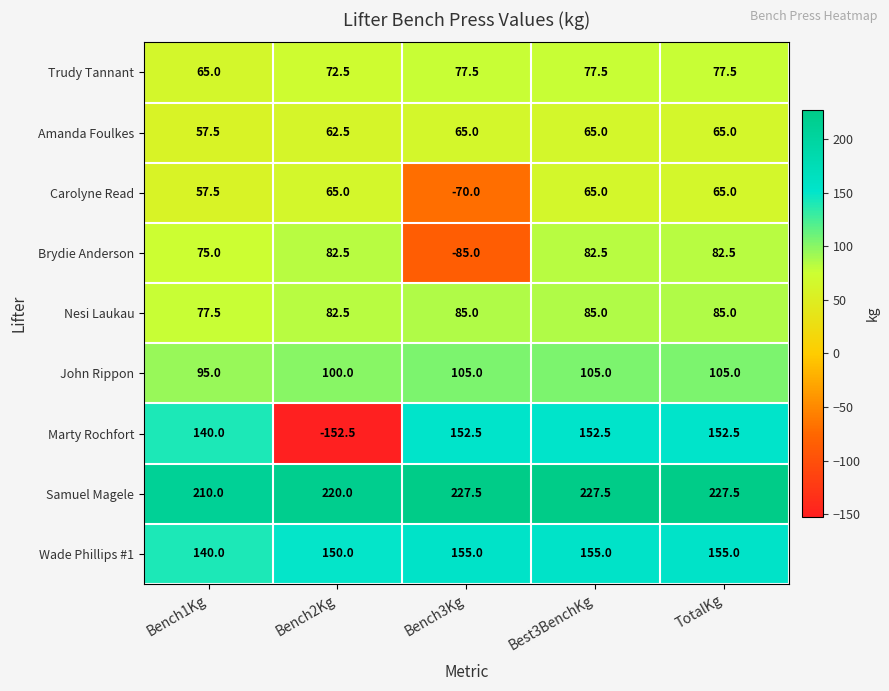

What is the spread (max minus min) of values at TotalKg?

162.5